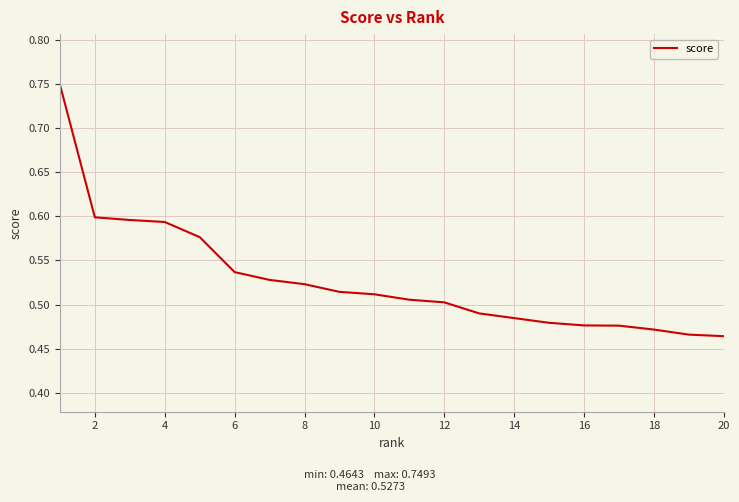

What is the difference between the maximum and minimum values?

0.3